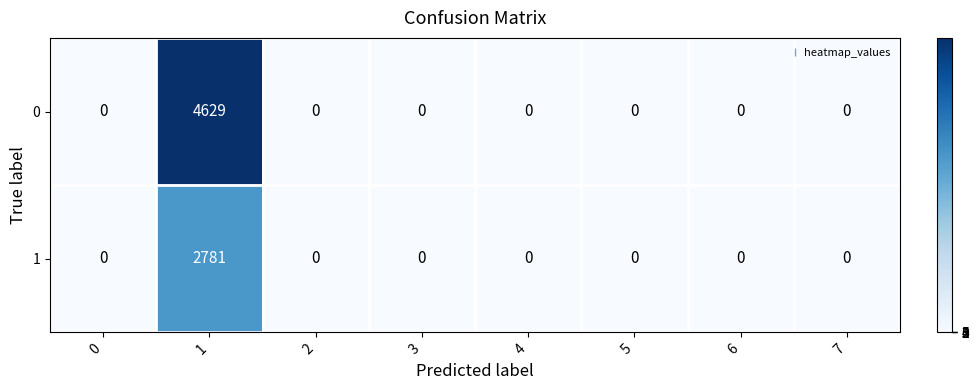

What is the maximum value shown in the chart?

4629